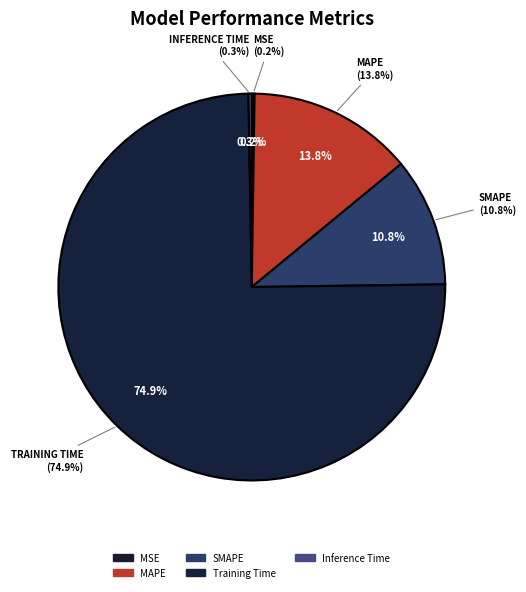

To the nearest percent, what is the difference between the Inference Time and SMAPE slice percentages?

10%